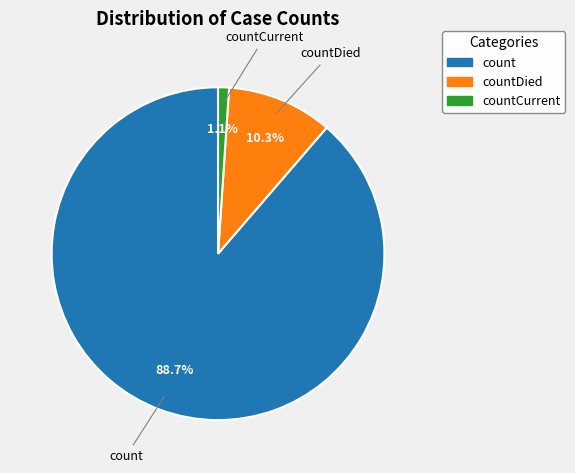

Which has a higher value, countCurrent or count?

count